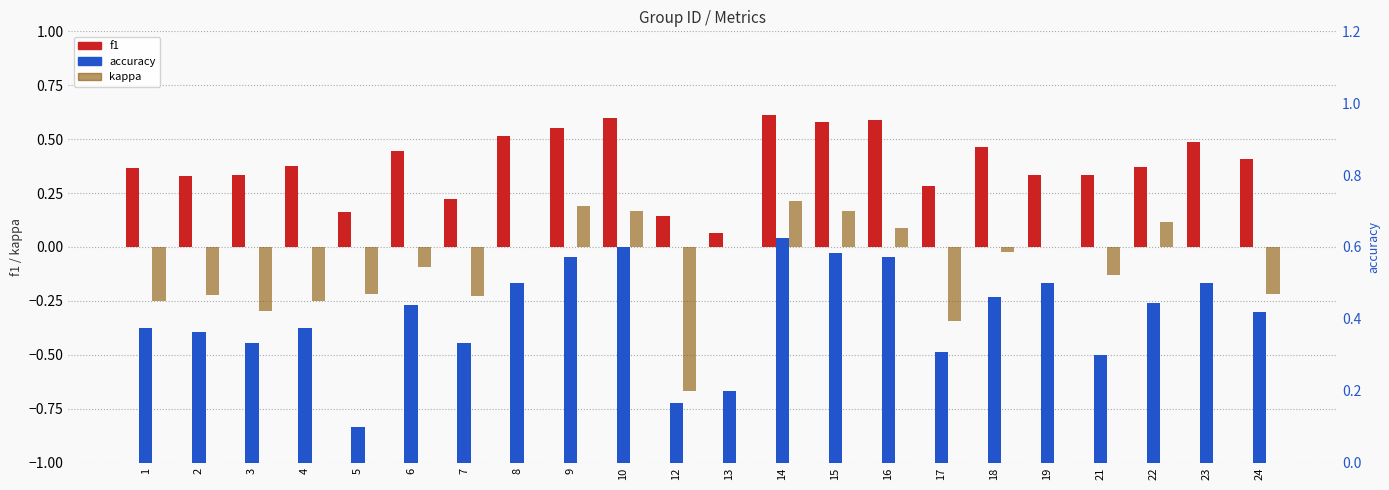

The value of f1 at 14 is 0.6. True or false?

True